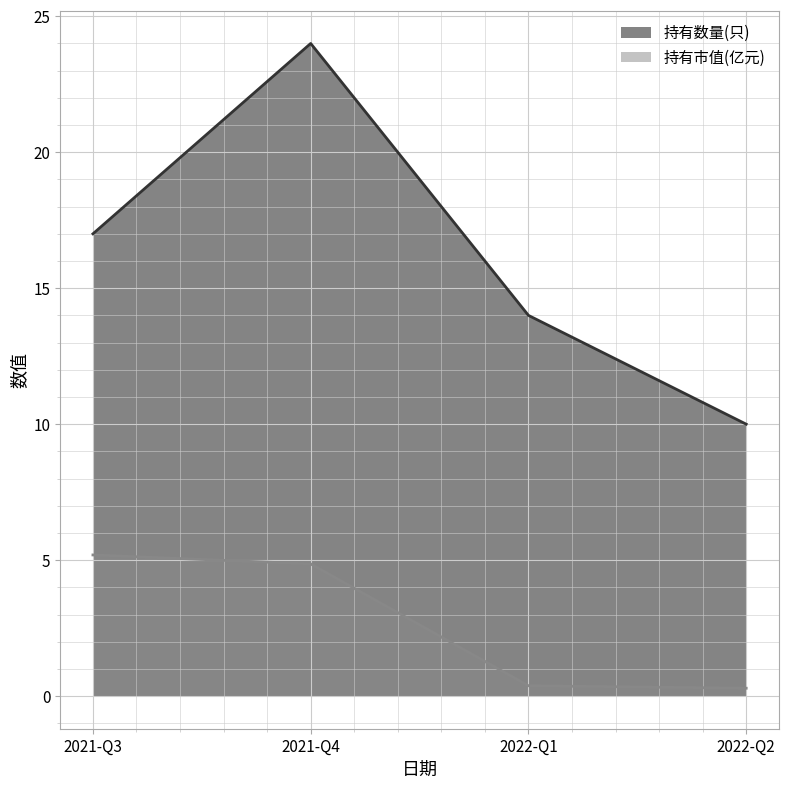

Is the value of 持有数量(只) at 2022-Q1 greater than the value of 持有市值(亿元) at 2021-Q3?

Yes